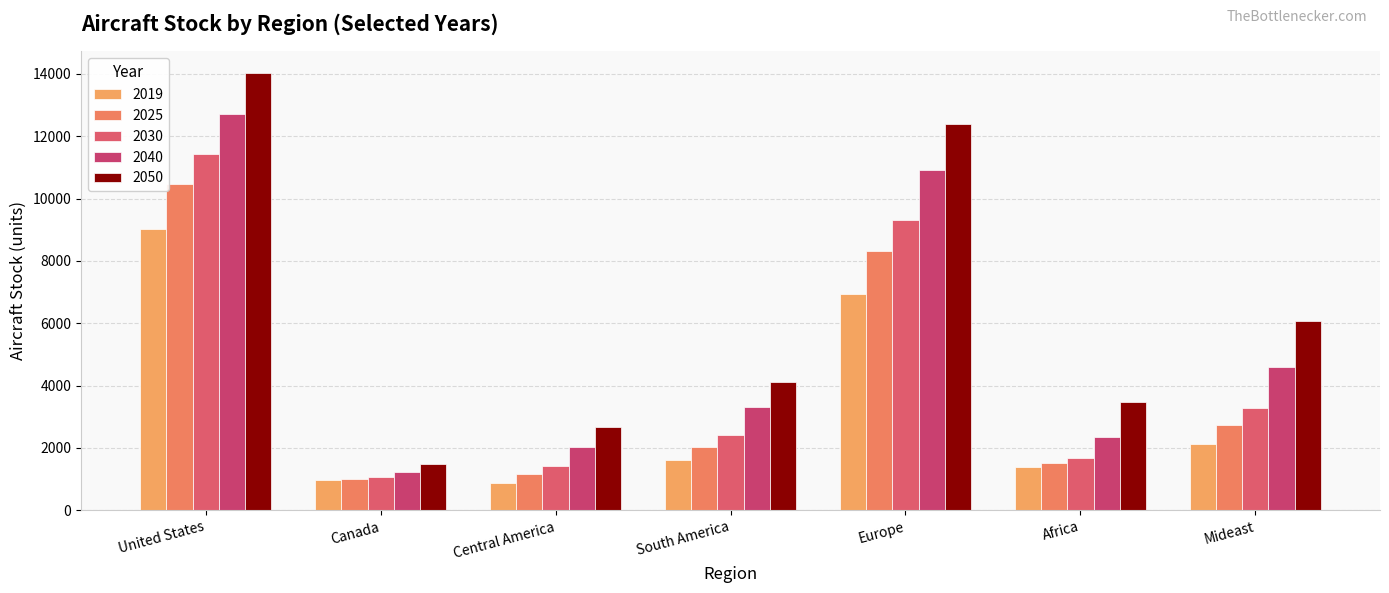

How many values in the 2050 series exceed 4123?

4